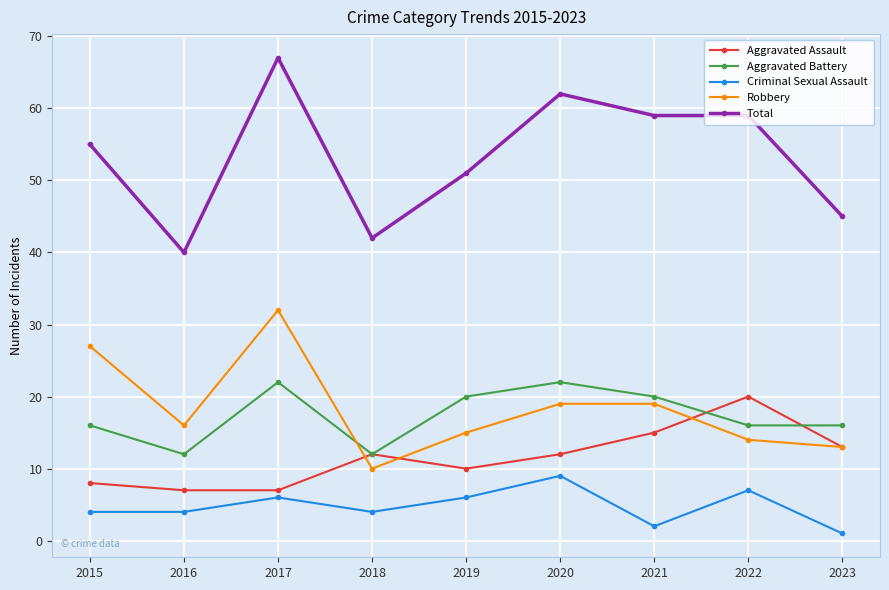

What is the value of the Criminal Sexual Assault point at the 7th from the left?

2